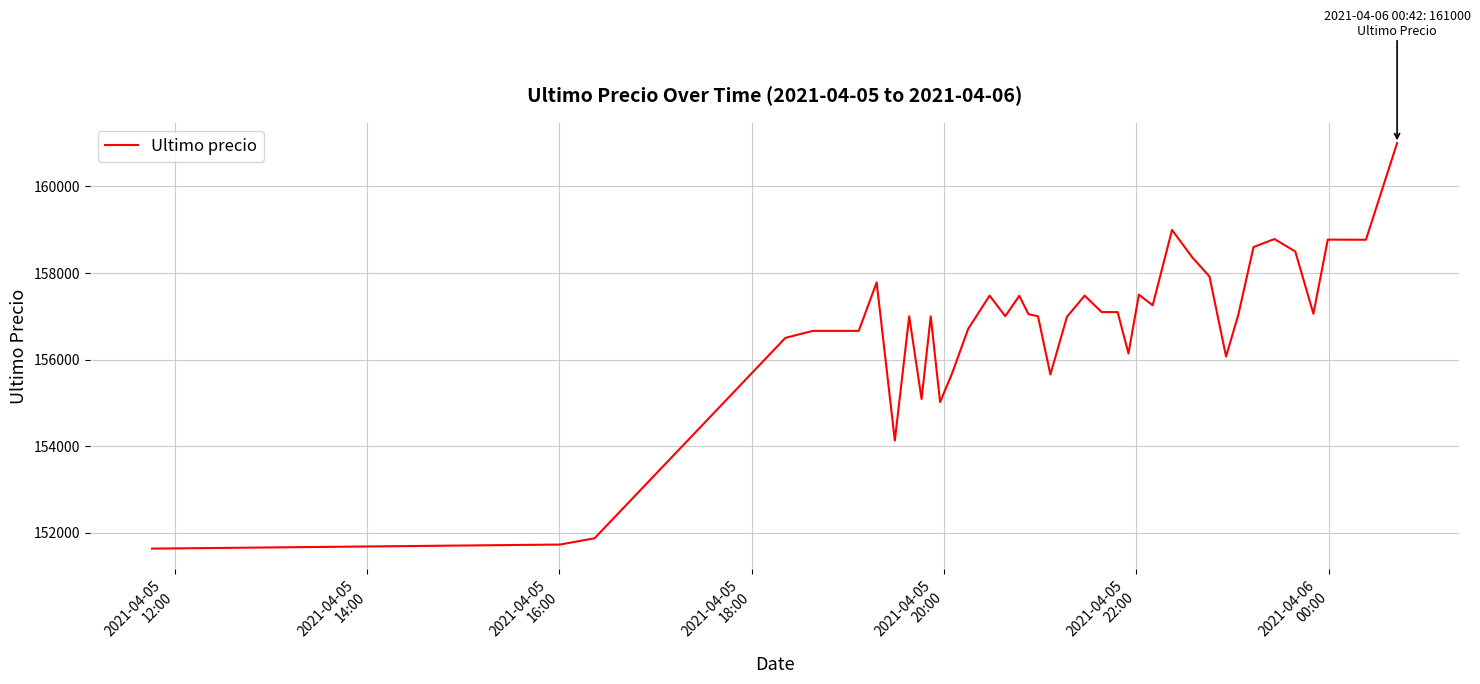

What is the greatest value displayed?

161000